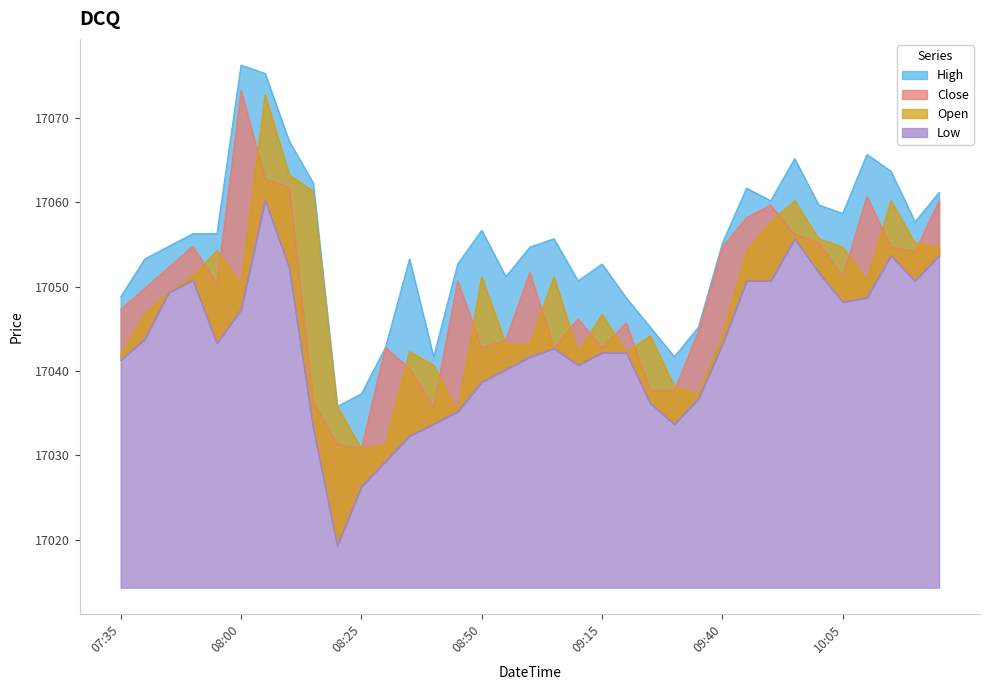

What is the difference between the second highest and second lowest values in the Close series?

31.5